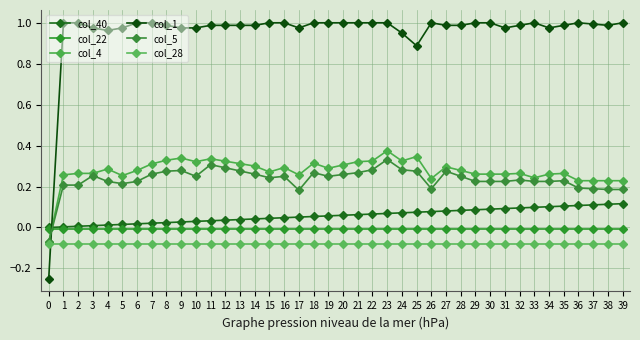

Reading left to right, list all the values displayed in this chart.

col_40: 0=0.0	1=0.0	2=0.0	3=0.0	4=0.0	5=0.0	6=0.0	7=0.0	8=0.0	9=0.0	10=0.0	11=0.0	12=0.0	13=0.0	14=0.0	15=0.0	16=0.0	17=0.1	18=0.1	19=0.1	20=0.1	21=0.1	22=0.1	23=0.1	24=0.1	25=0.1	26=0.1	27=0.1	28=0.1	29=0.1	30=0.1	31=0.1	32=0.1	33=0.1	34=0.1	35=0.1	36=0.1	37=0.1	38=0.1	39=0.1
col_22: 0=-0.0	1=-0.0	2=-0.0	3=-0.0	4=-0.0	5=-0.0	6=-0.0	7=-0.0	8=-0.0	9=-0.0	10=-0.0	11=-0.0	12=-0.0	13=-0.0	14=-0.0	15=-0.0	16=-0.0	17=-0.0	18=-0.0	19=-0.0	20=-0.0	21=-0.0	22=-0.0	23=-0.0	24=-0.0	25=-0.0	26=-0.0	27=-0.0	28=-0.0	29=-0.0	30=-0.0	31=-0.0	32=-0.0	33=-0.0	34=-0.0	35=-0.0	36=-0.0	37=-0.0	38=-0.0	39=-0.0
col_4: 0=-0.1	1=0.3	2=0.3	3=0.3	4=0.3	5=0.3	6=0.3	7=0.3	8=0.3	9=0.3	10=0.3	11=0.3	12=0.3	13=0.3	14=0.3	15=0.3	16=0.3	17=0.3	18=0.3	19=0.3	20=0.3	21=0.3	22=0.3	23=0.4	24=0.3	25=0.3	26=0.2	27=0.3	28=0.3	29=0.3	30=0.3	31=0.3	32=0.3	33=0.2	34=0.3	35=0.3	36=0.2	37=0.2	38=0.2	39=0.2
col_1: 0=-0.2	1=1.0	2=1.0	3=1.0	4=1.0	5=1.0	6=1.0	7=1.0	8=1.0	9=1.0	10=1.0	11=1.0	12=1.0	13=1.0	14=1.0	15=1.0	16=1.0	17=1.0	18=1.0	19=1.0	20=1.0	21=1.0	22=1.0	23=1.0	24=1.0	25=0.9	26=1.0	27=1.0	28=1.0	29=1.0	30=1.0	31=1.0	32=1.0	33=1.0	34=1.0	35=1.0	36=1.0	37=1.0	38=1.0	39=1.0
col_5: 0=-0.1	1=0.2	2=0.2	3=0.3	4=0.2	5=0.2	6=0.2	7=0.3	8=0.3	9=0.3	10=0.2	11=0.3	12=0.3	13=0.3	14=0.3	15=0.2	16=0.2	17=0.2	18=0.3	19=0.2	20=0.3	21=0.3	22=0.3	23=0.3	24=0.3	25=0.3	26=0.2	27=0.3	28=0.2	29=0.2	30=0.2	31=0.2	32=0.2	33=0.2	34=0.2	35=0.2	36=0.2	37=0.2	38=0.2	39=0.2
col_28: 0=-0.1	1=-0.1	2=-0.1	3=-0.1	4=-0.1	5=-0.1	6=-0.1	7=-0.1	8=-0.1	9=-0.1	10=-0.1	11=-0.1	12=-0.1	13=-0.1	14=-0.1	15=-0.1	16=-0.1	17=-0.1	18=-0.1	19=-0.1	20=-0.1	21=-0.1	22=-0.1	23=-0.1	24=-0.1	25=-0.1	26=-0.1	27=-0.1	28=-0.1	29=-0.1	30=-0.1	31=-0.1	32=-0.1	33=-0.1	34=-0.1	35=-0.1	36=-0.1	37=-0.1	38=-0.1	39=-0.1